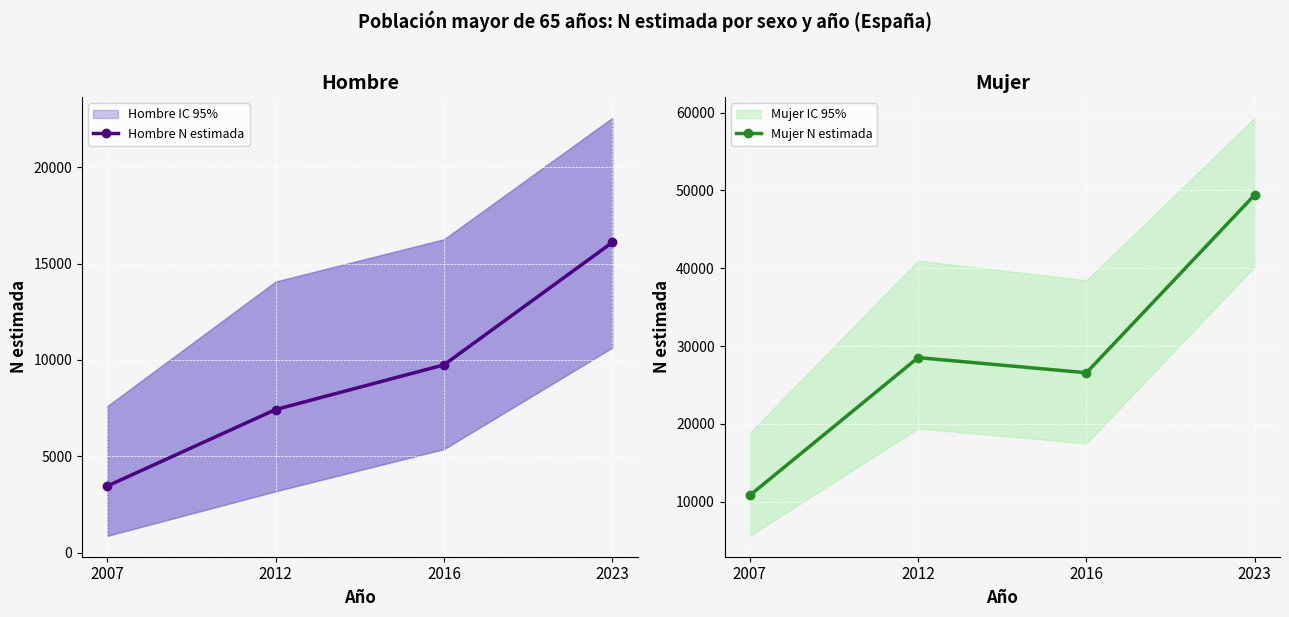

Read the Hombre N estimada value at 2023, to the nearest 10.

16100